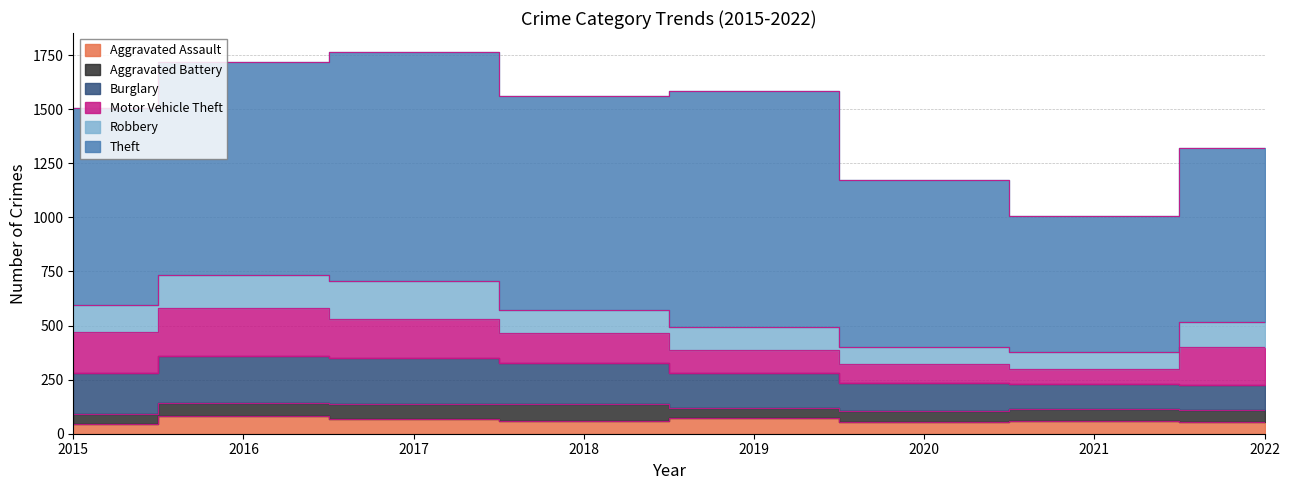

What is the difference between the maximum and minimum values in the Motor Vehicle Theft series?

148